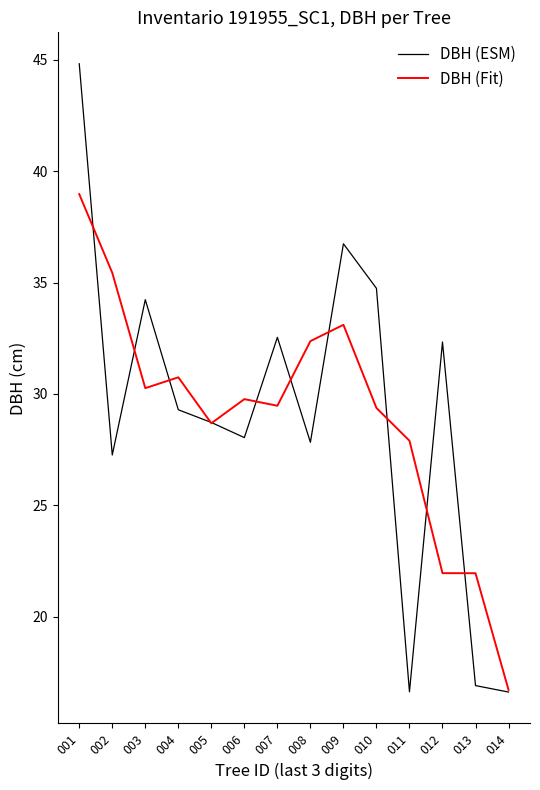

At which label does DBH (Fit) reach its minimum?

014